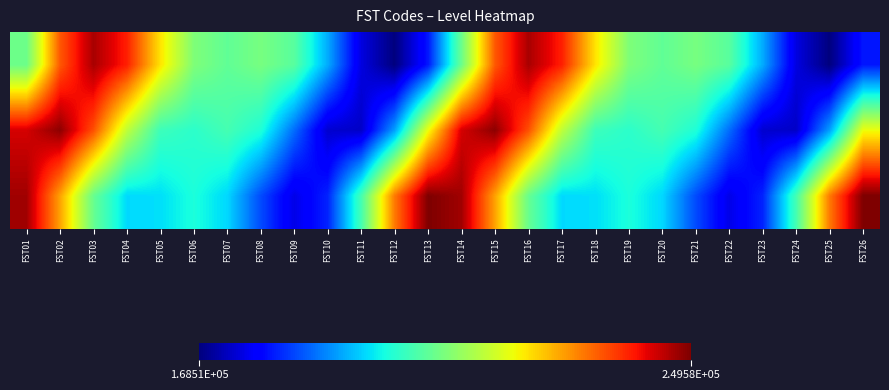

How many distinct data groups are displayed?

3